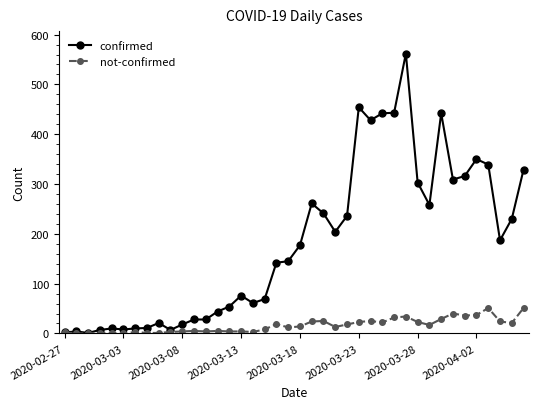

True or false: confirmed has more than 1 interior local peaks.

True